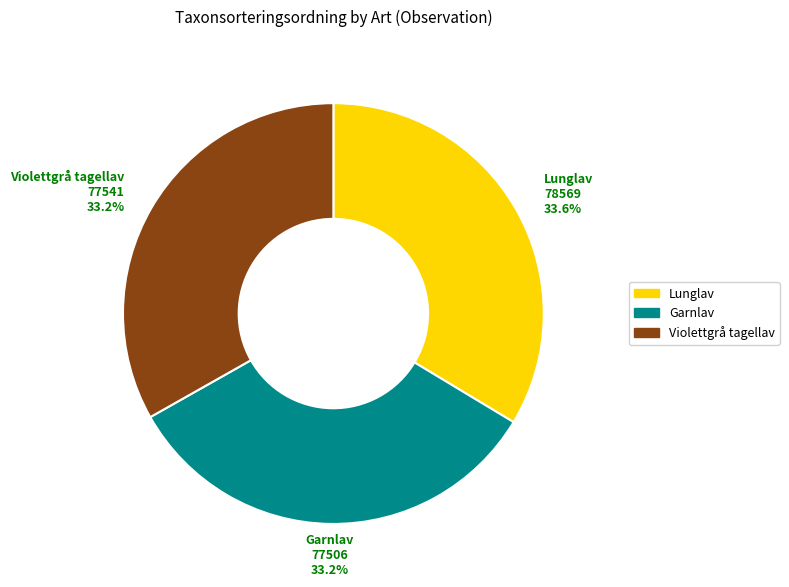

How much of the chart is everything except Garnlav?

66.8%